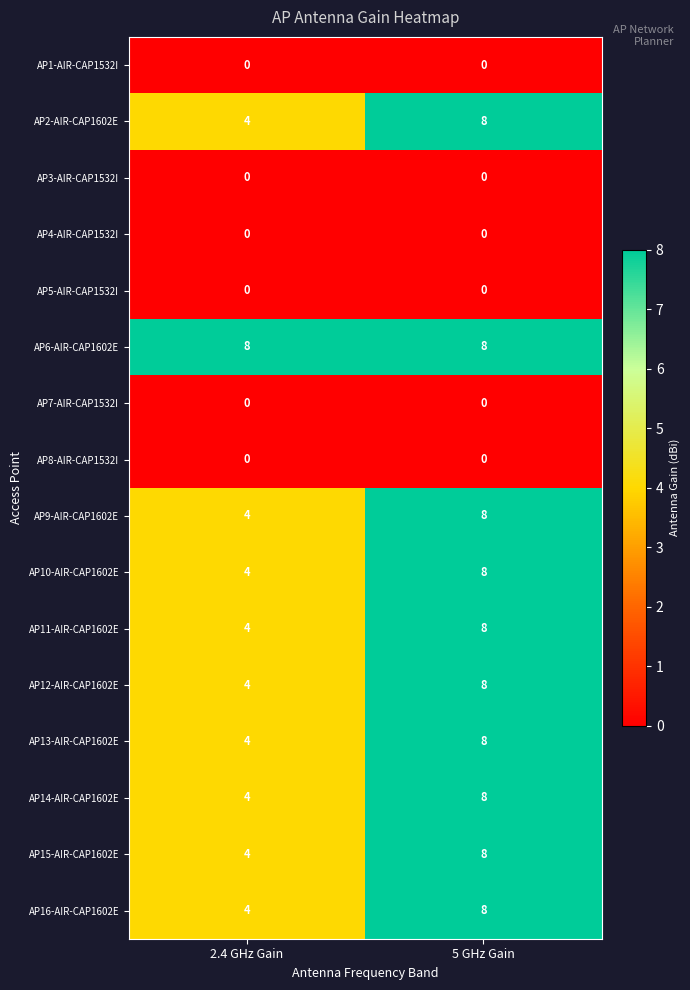

True or false: AP6-AIR-CAP1602E has a value of 14 at 2.4 GHz Gain.

False